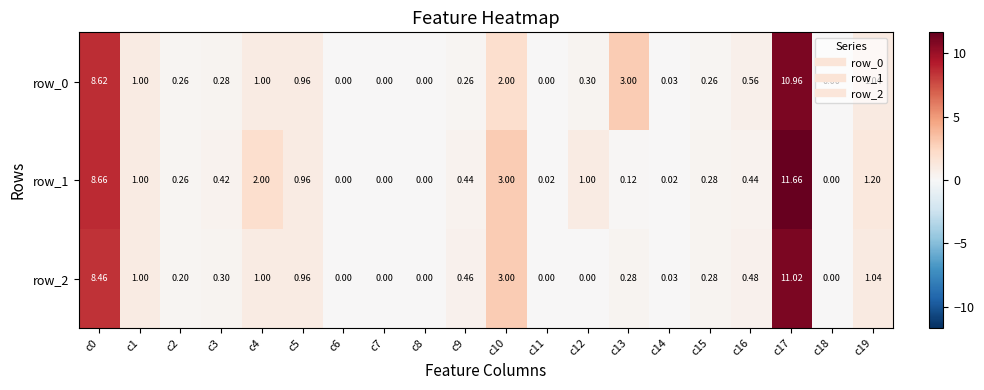

Is the value of row_1 at c19 greater than the value of row_2 at c17?

No